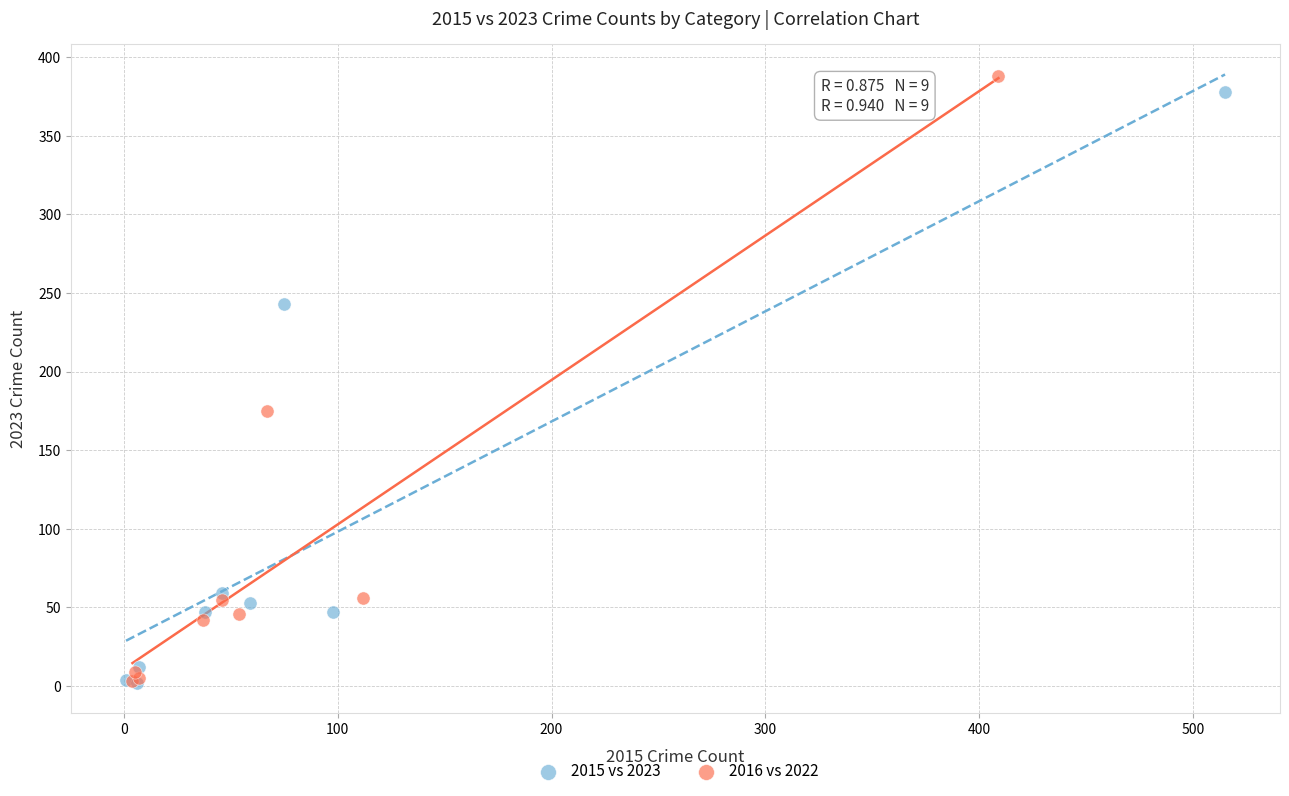

Which series reaches the maximum Y coordinate?

2016 vs 2022